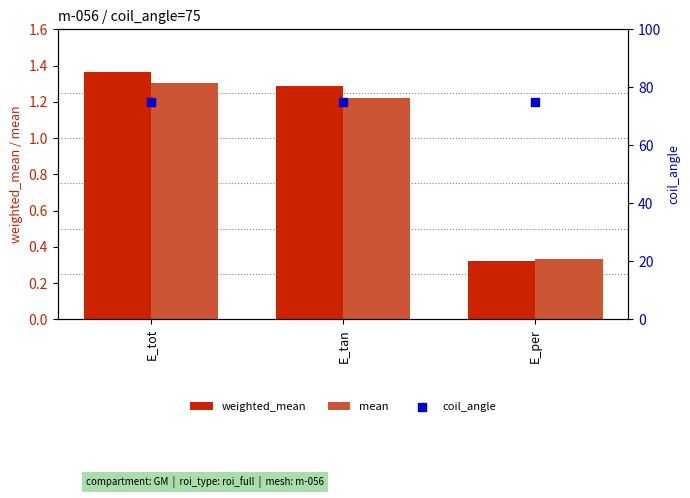

Which series contains the highest Y value?

coil_angle